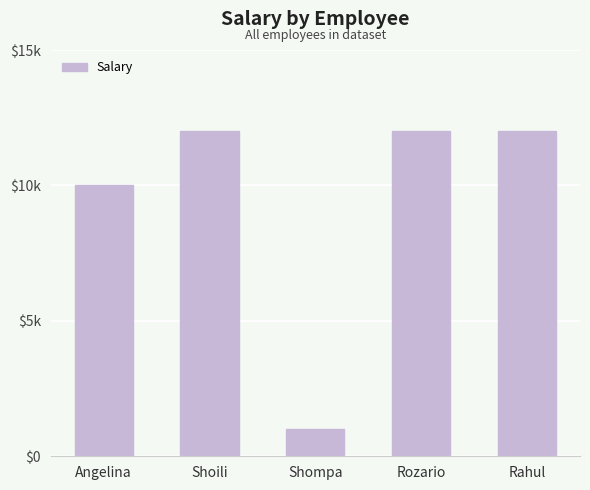

Reading left to right, extract all data points from this chart.

Angelina=10000	Shoili=12000	Shompa=1000	Rozario=12000	Rahul=12000